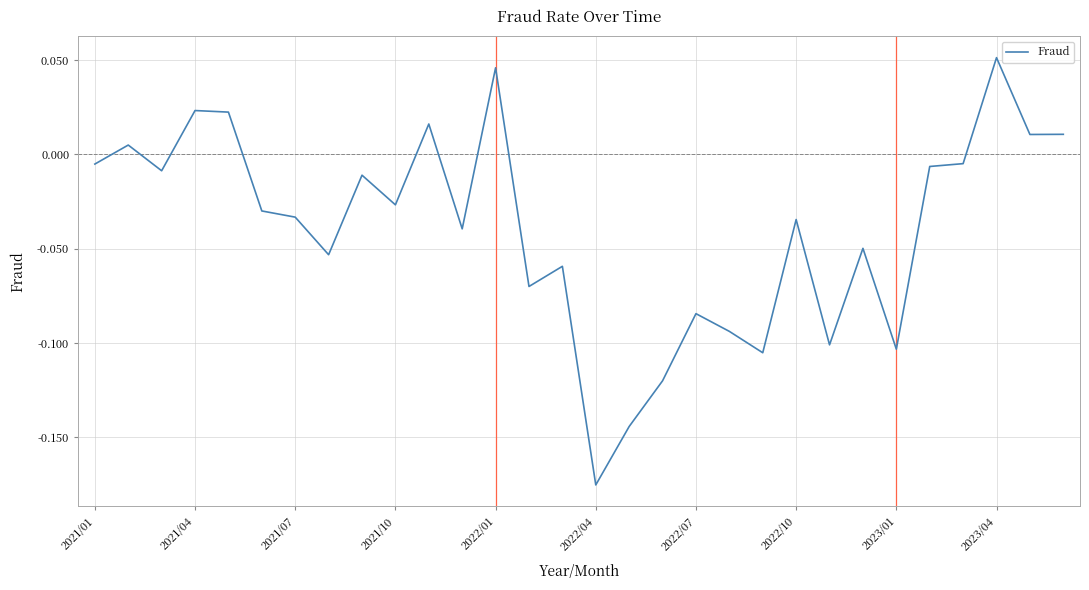

What is the difference between the second highest and minimum values?

0.2